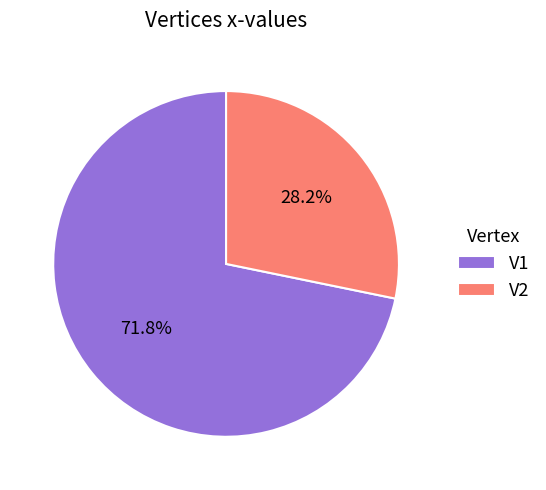

How much of the chart is everything except V2?

71.8%